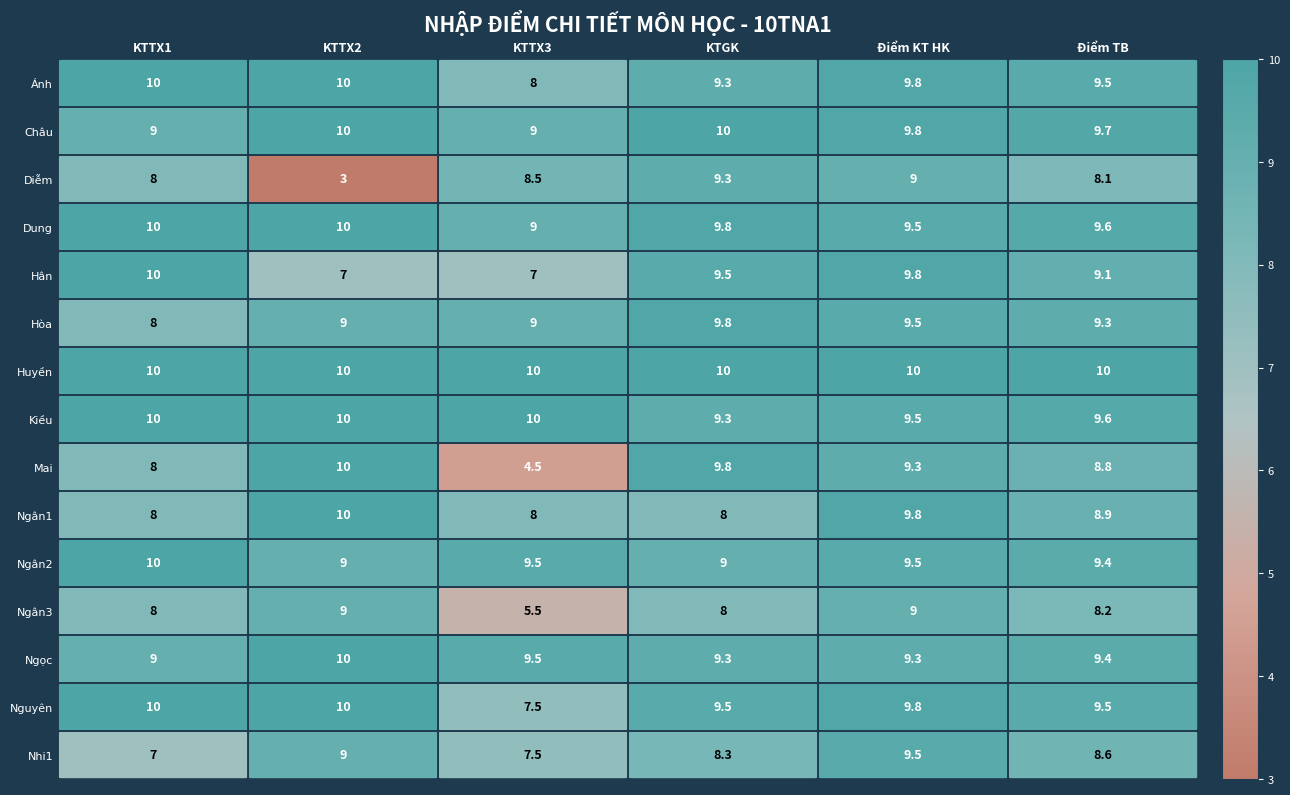

What is the sum of all Huyền values?

60.0